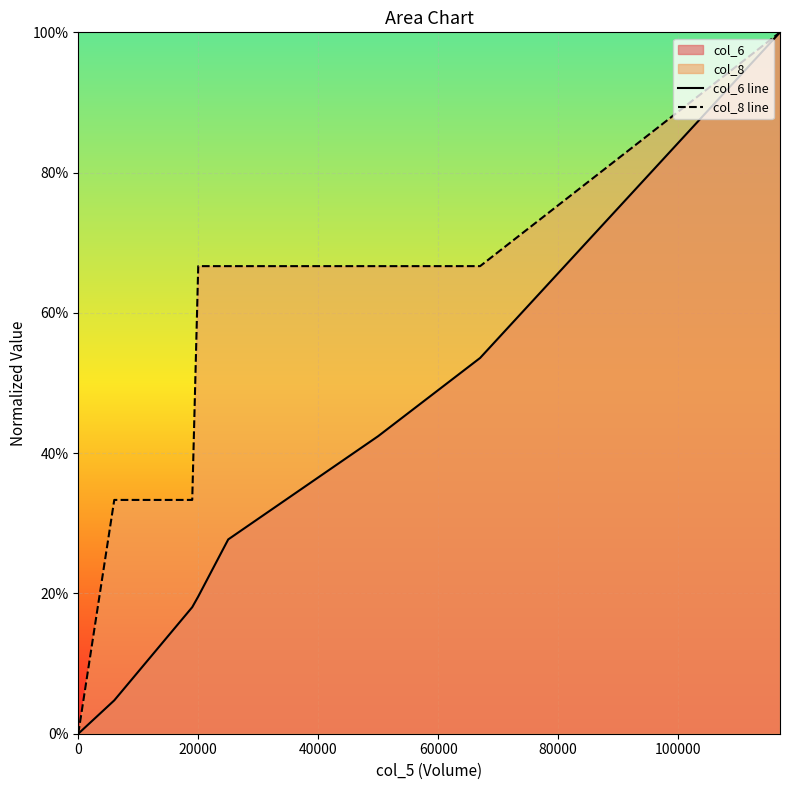

Which series has the widest spread of values?

col_6 line